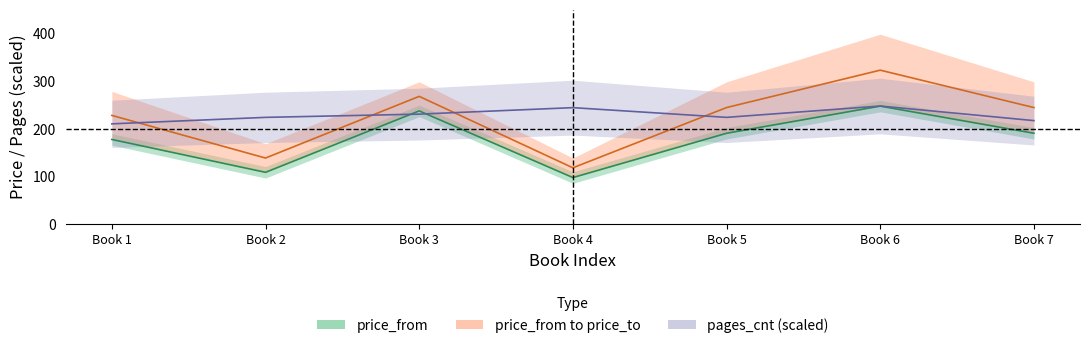

How many distinct data groups are displayed?

3